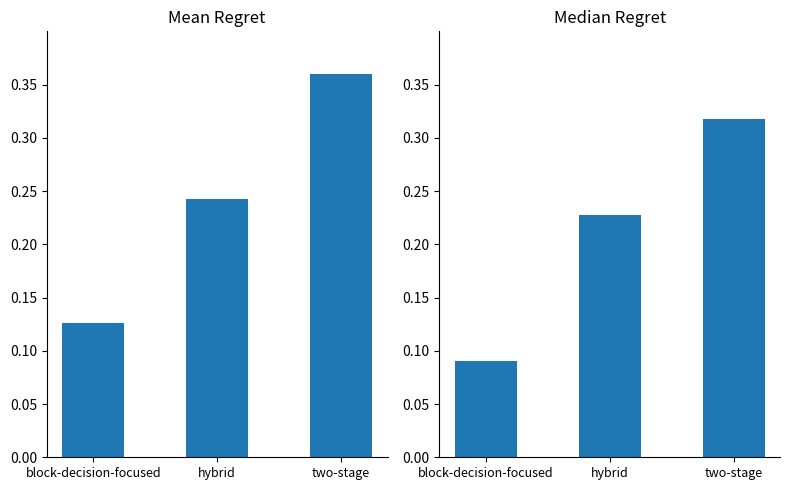

What is the label of the 3rd bar from the left?

two-stage